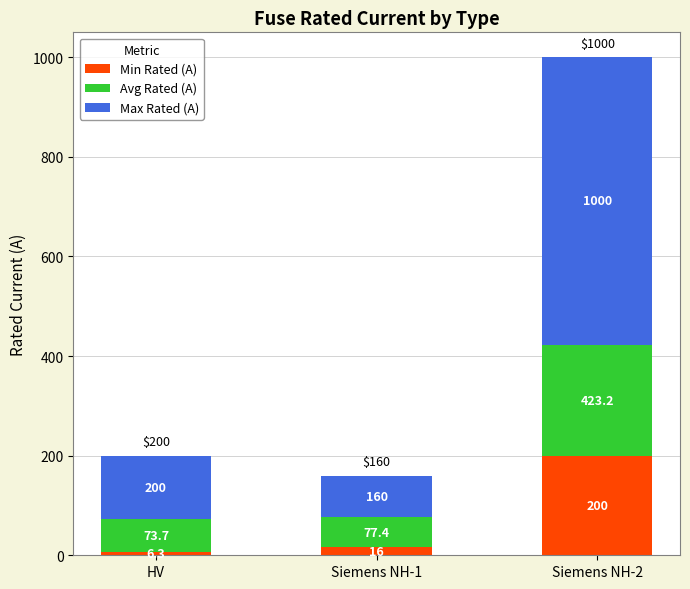

True or false: Avg Rated (A) has a value of 106.0 at HV.

False